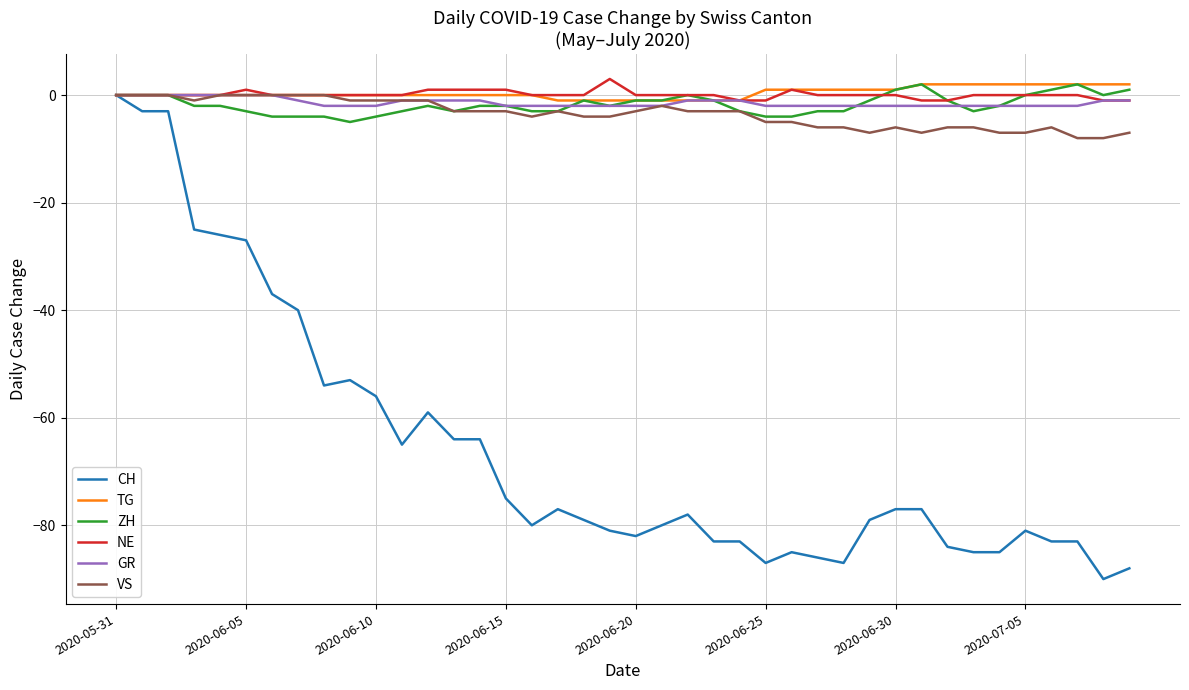

Which series has the widest spread of values?

CH